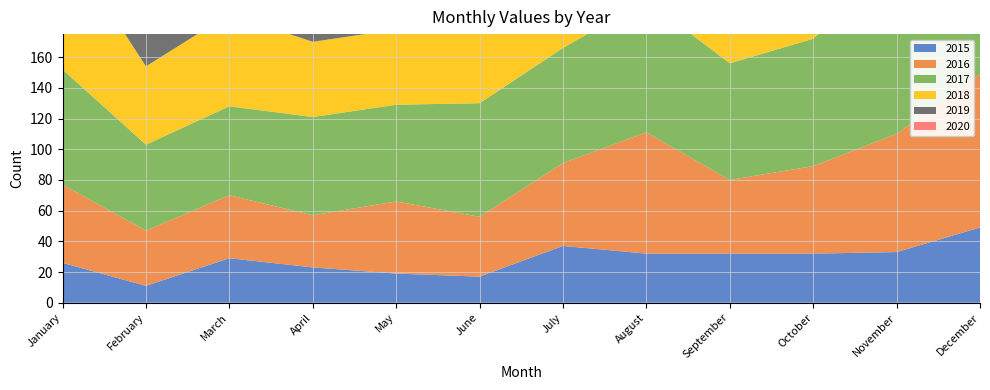

Reading left to right, extract all data points from this chart.

2015: 26	11	29	23	19	17	37	32	32	32	33	49
2016: 51	36	41	34	47	39	54	79	48	57	77	100
2017: 75	56	58	64	63	74	75	86	76	83	111	116
2018: 86	51	60	49	49	58	72	65	58	67	67	82
2019: 49	30	31	45	49	47	53	45	73	60	52	69
2020: 74	67	57	64	96	114	149	163	117	156	207	149